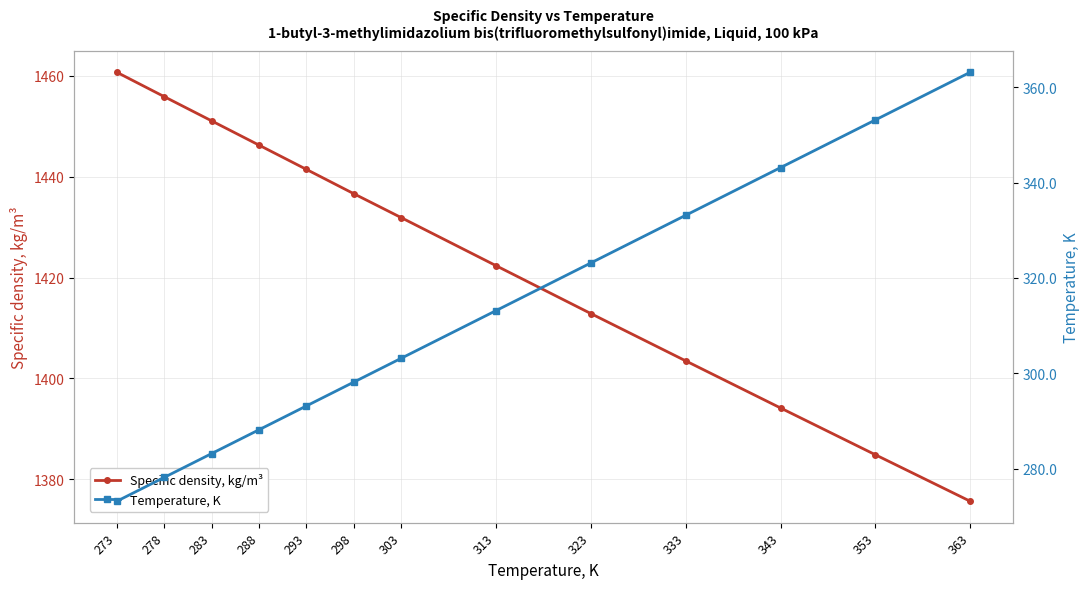

What is the sum of all Specific density, kg/m³ values?

18517.0